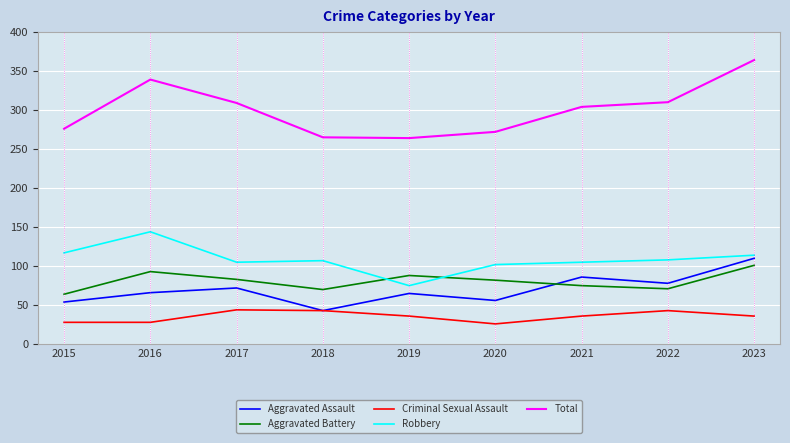

What is the difference between the maximum and minimum values in the Robbery series?

69